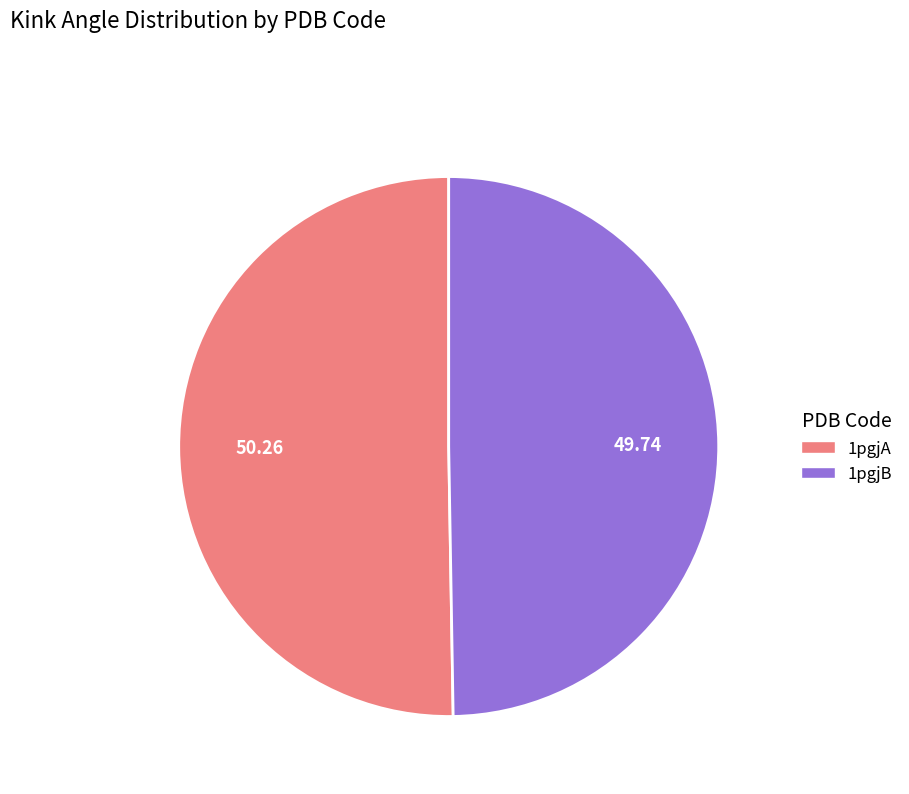

Is 1pgjB the majority of the pie?

No